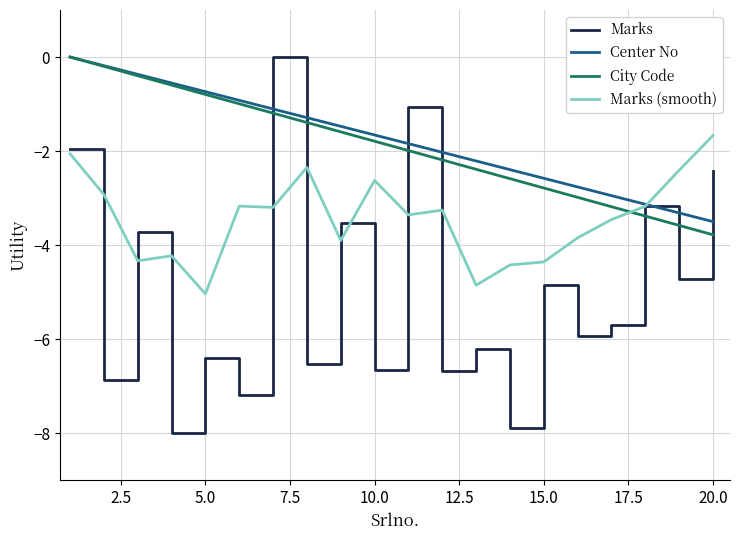

What is the sum of all City Code values?

-37.8